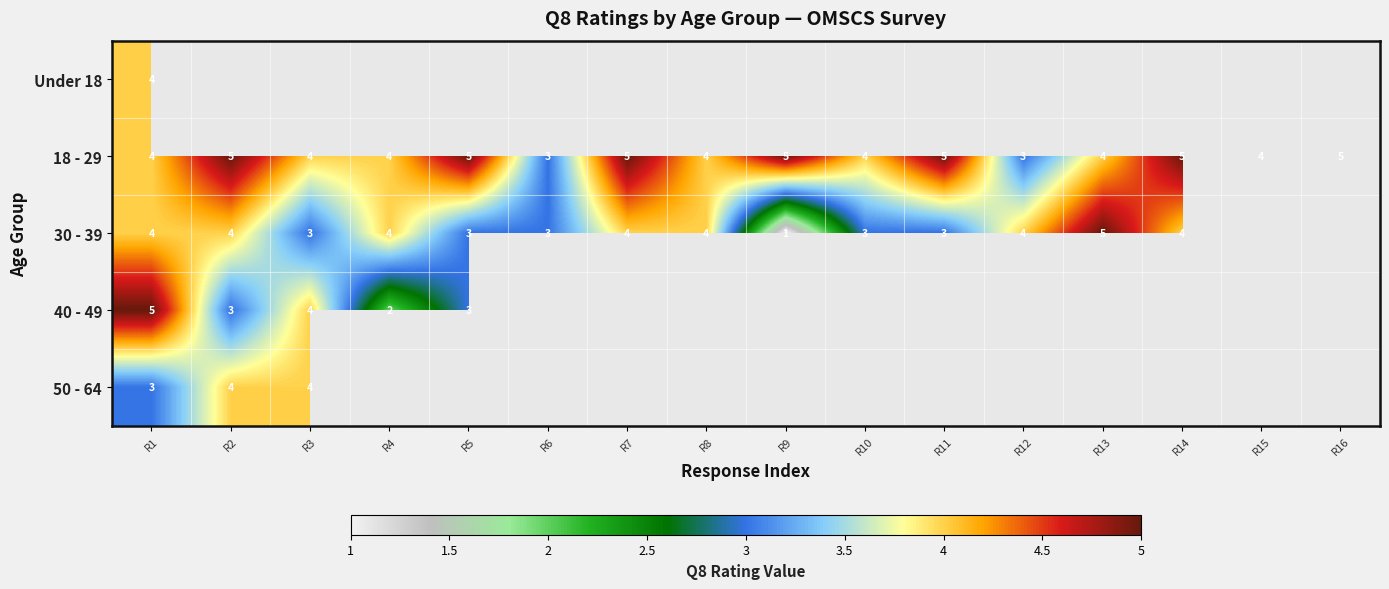

The value of 18 - 29 at R5 is 5. True or false?

True